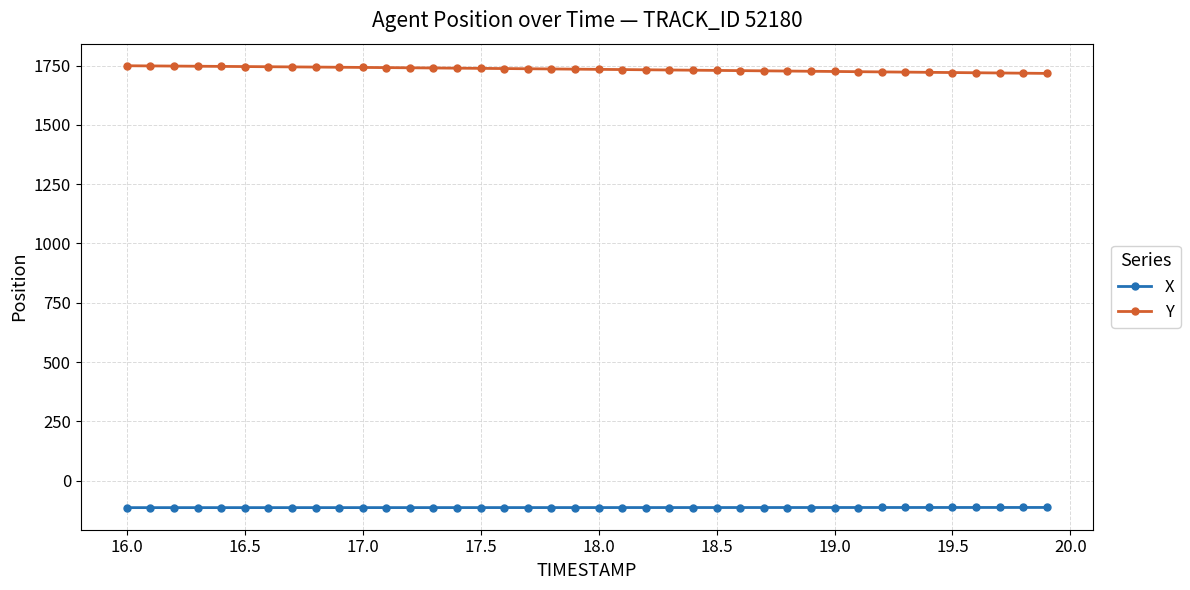

True or false: Y and X intersect in this chart.

False